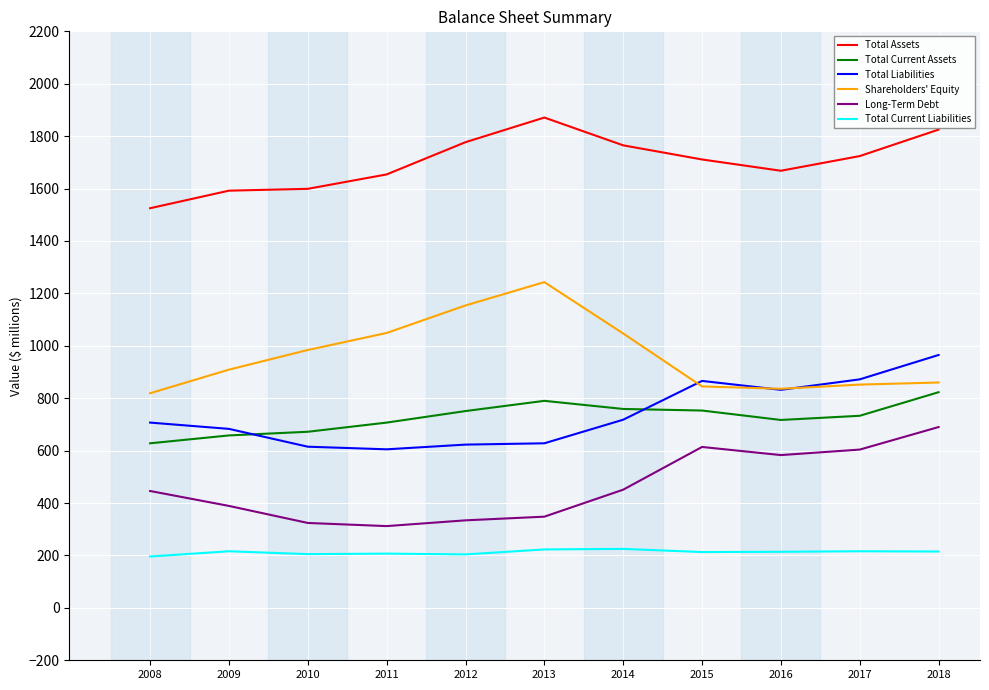

Is it true that Total Current Liabilities equals 285 at 2008?

False